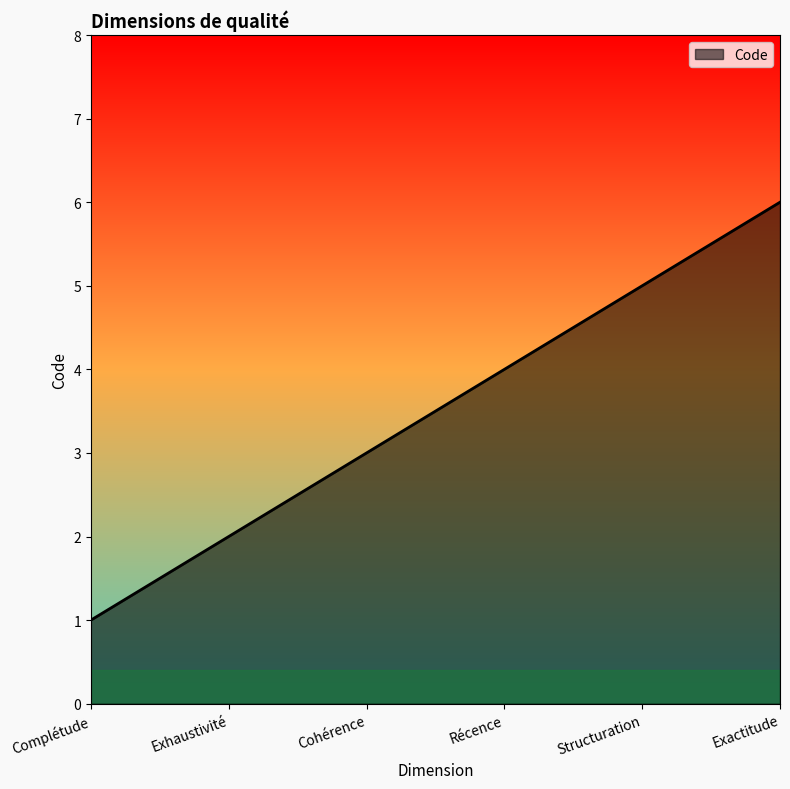

List the labels in order of value, largest first.

Exactitude, Structuration, Récence, Cohérence, Exhaustivité, Complétude